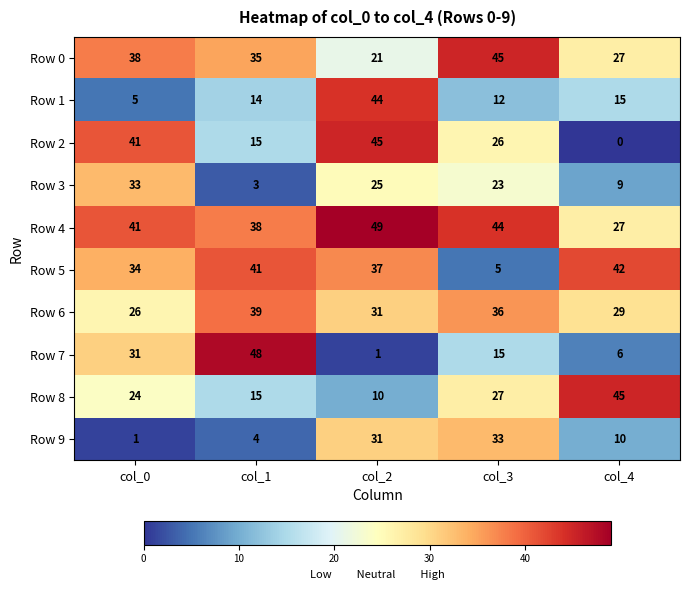

What is the sum of all Row 4 values?

199